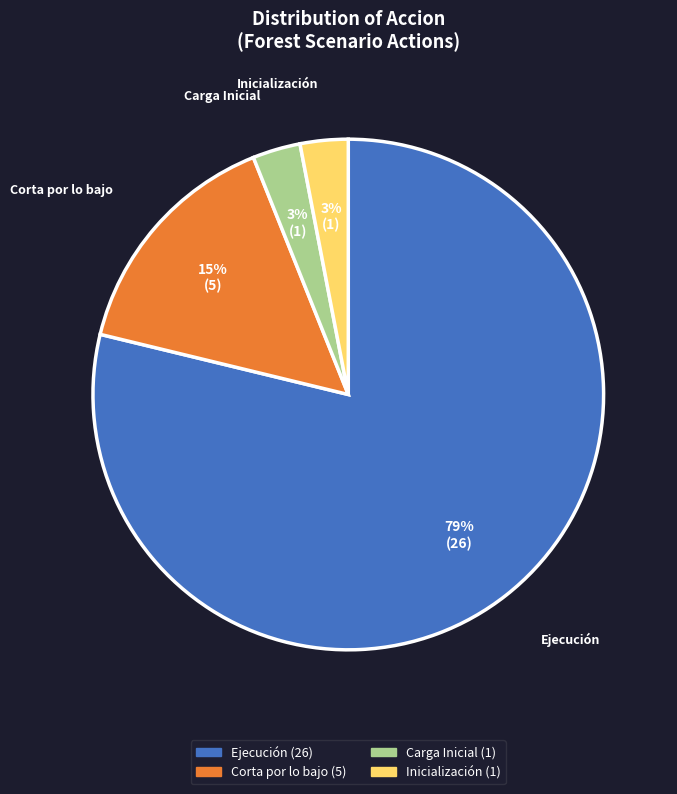

Count the number of slices in the pie.

4